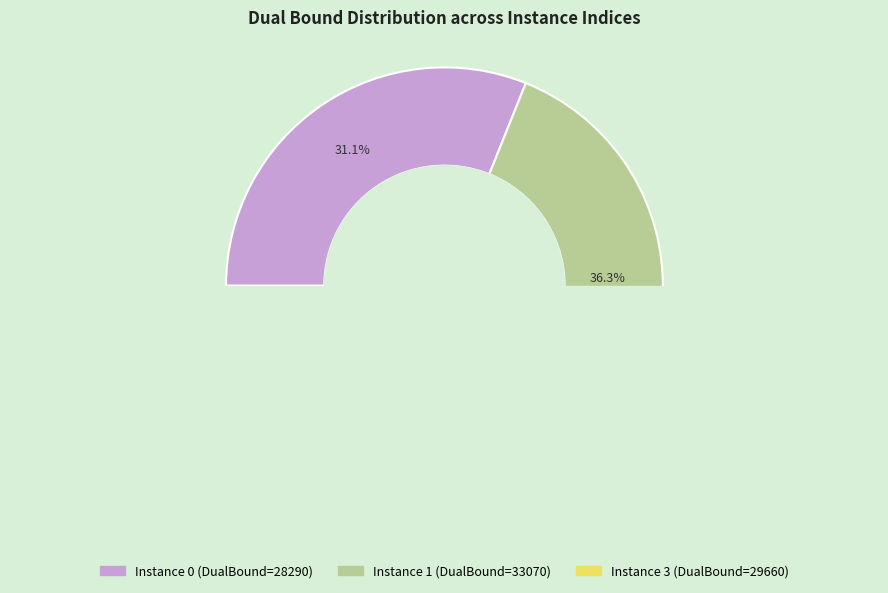

Is there any slice that represents more than half of the pie?

No